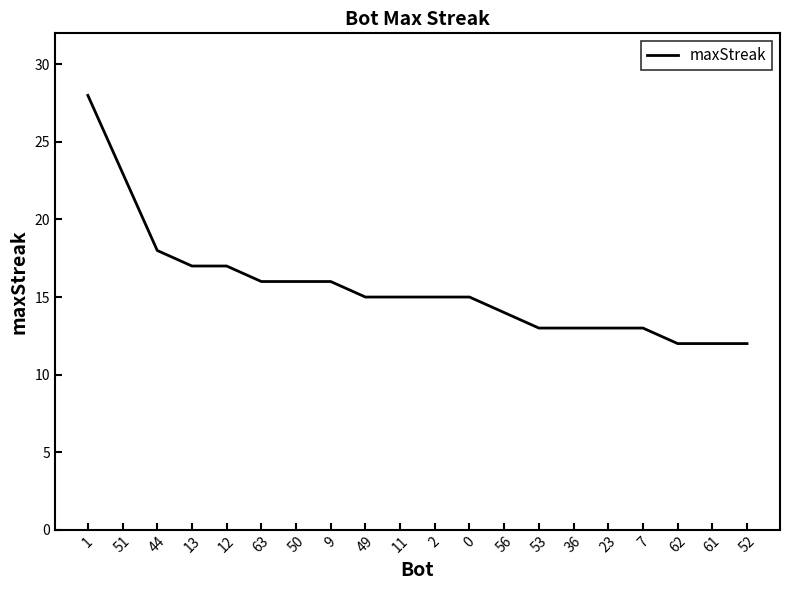

True or false: the data shows 25 at 0.

False